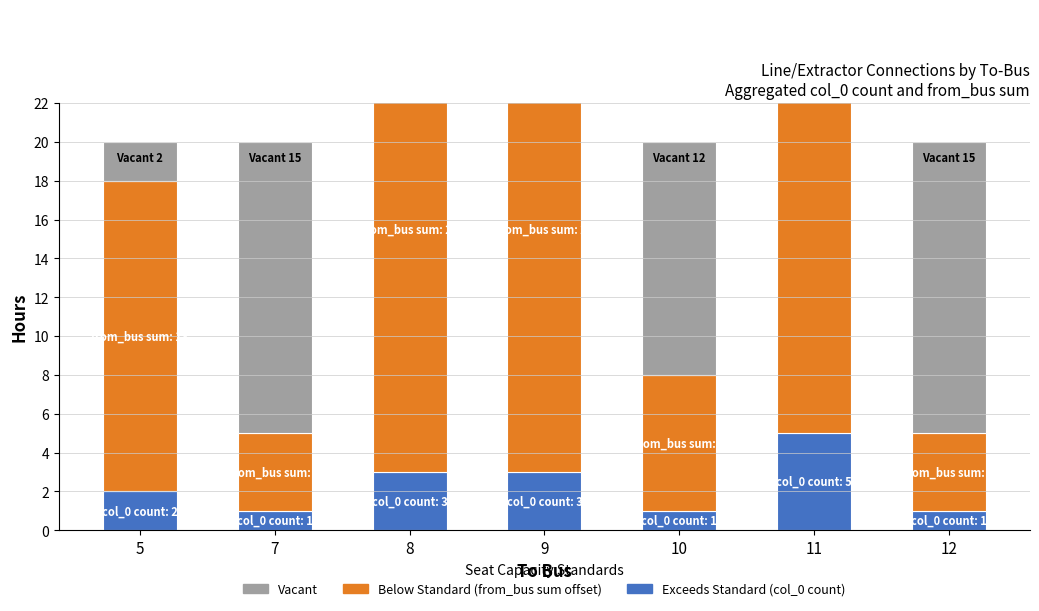

Is it true that Exceeds Standard (Count col_0) equals 5 at 9?

False